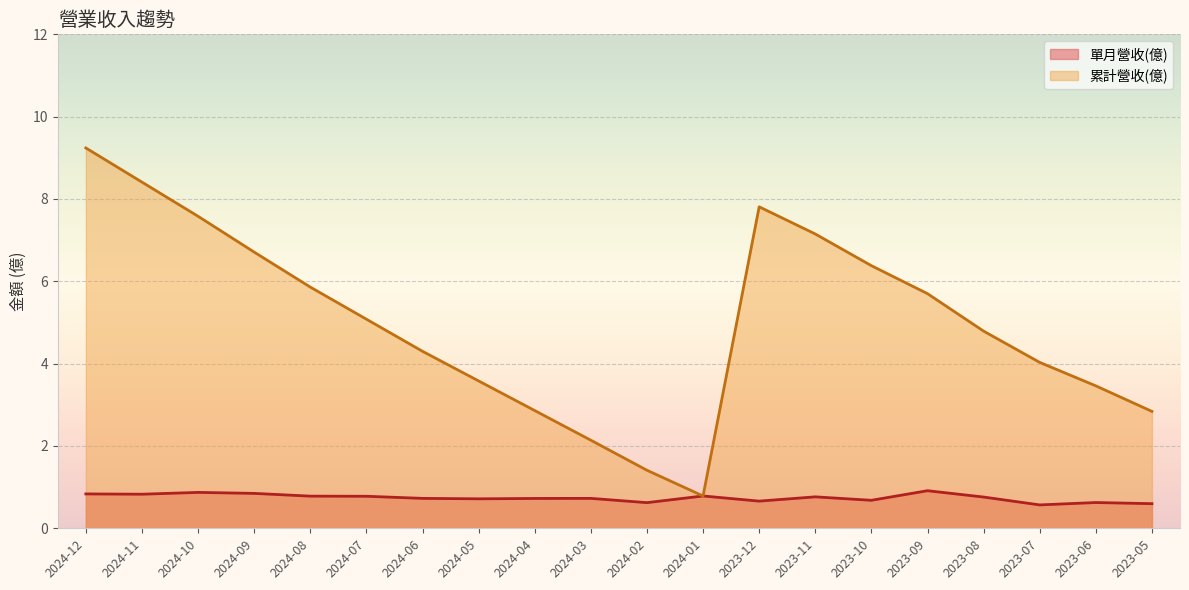

What is the difference between the maximum and minimum values in the 累計營收(億) series?

8.5